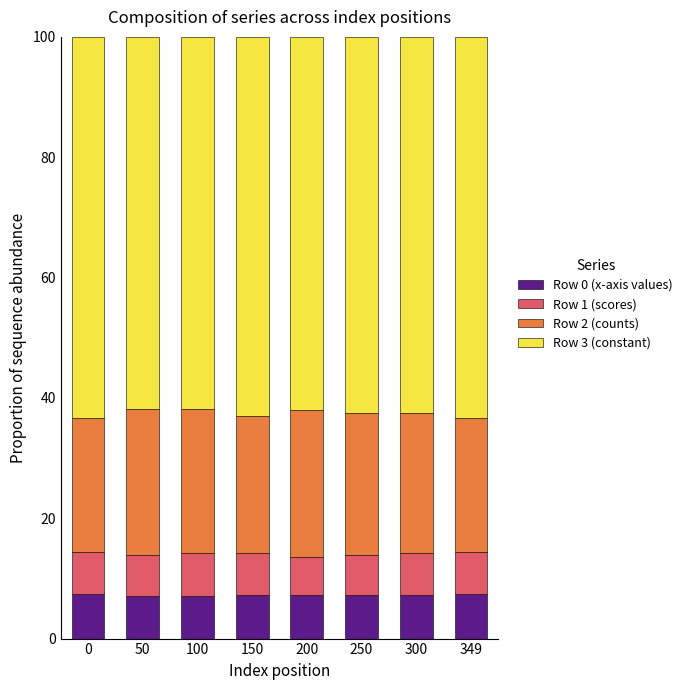

What is the average value of the Row 0 (x-axis values) series?

7.2